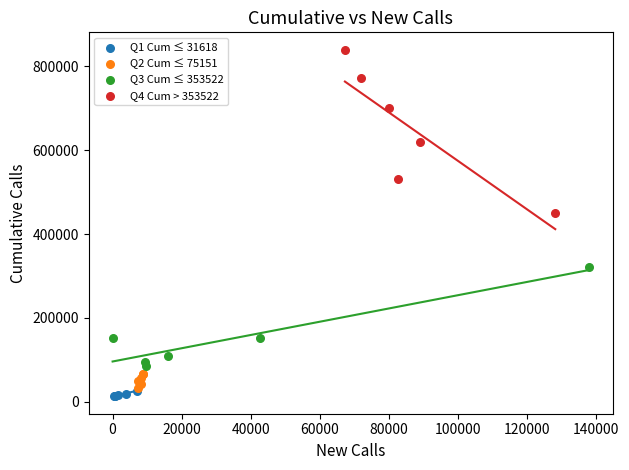

What are all the series names shown in the legend?

Q1 Cum ≤ 31618, Q2 Cum ≤ 75151, Q3 Cum ≤ 353522, Q4 Cum > 353522